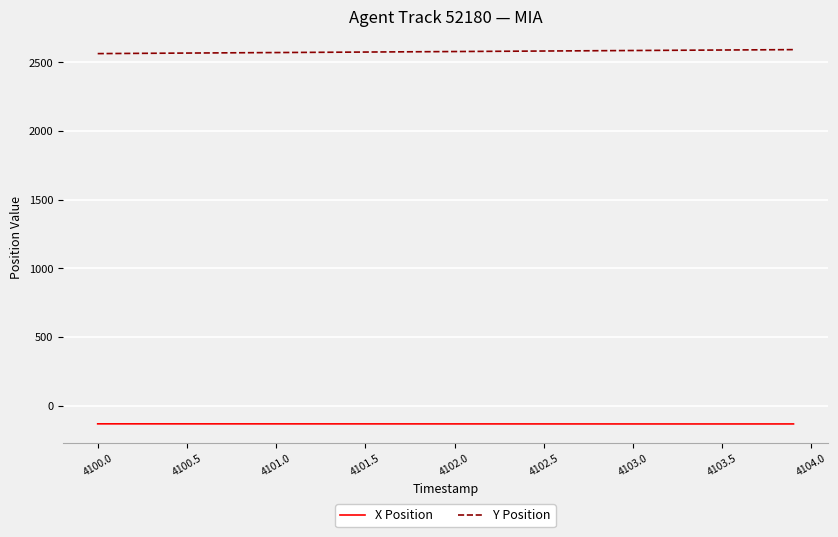

Which series has the largest total across all categories?

Y Position